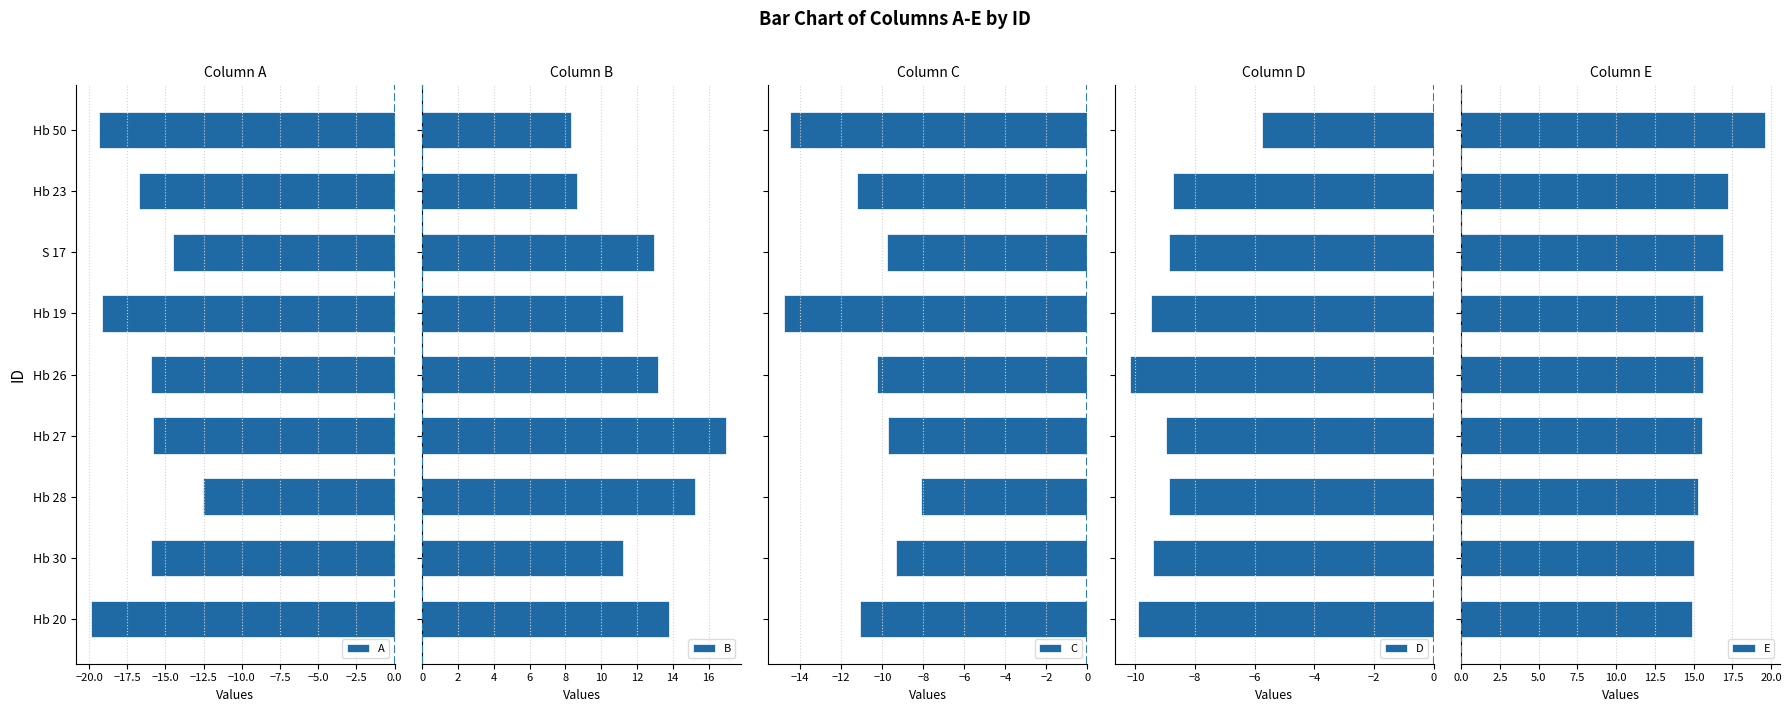

Which category has the highest value in the A series?

Hb 28